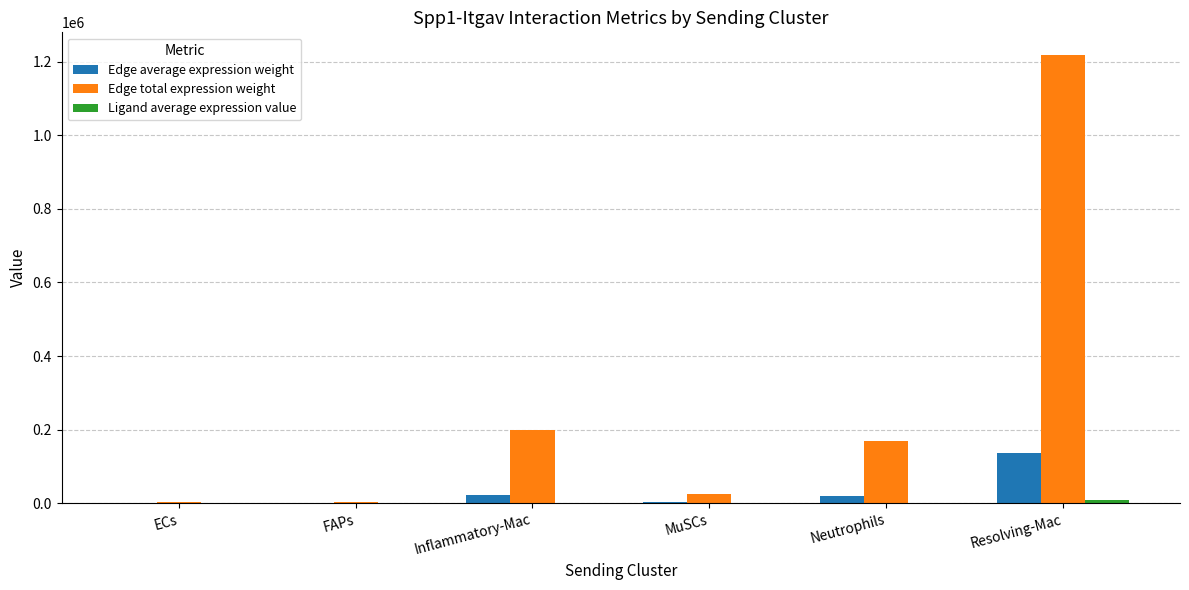

What is the highest value of the Edge average expression weight series?

135417.9